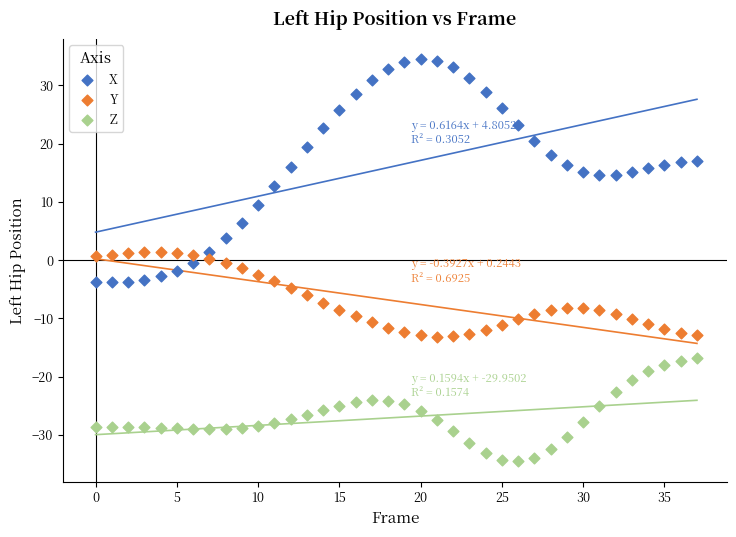

Which series reaches the maximum Y coordinate?

X